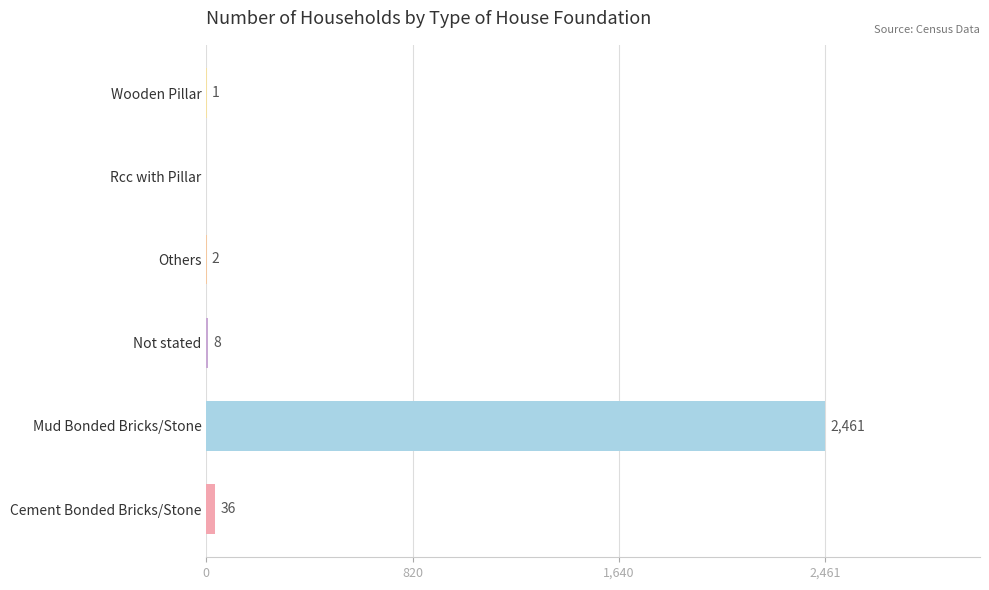

What is the sum of the values at Not stated and Rcc with Pillar?

8